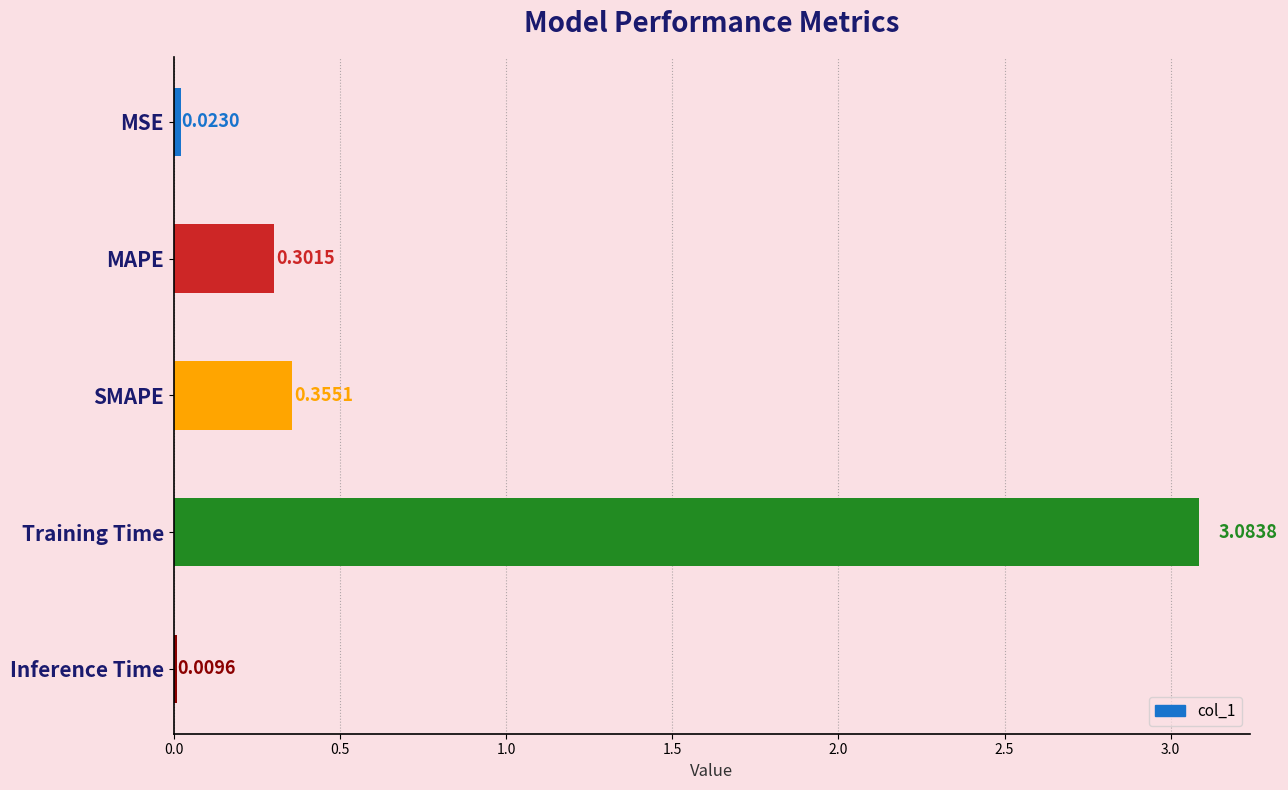

Count the number of data series in this chart.

1